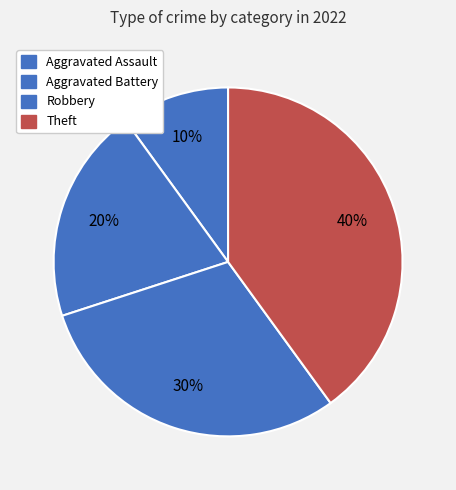

How many slices are in this pie chart?

4